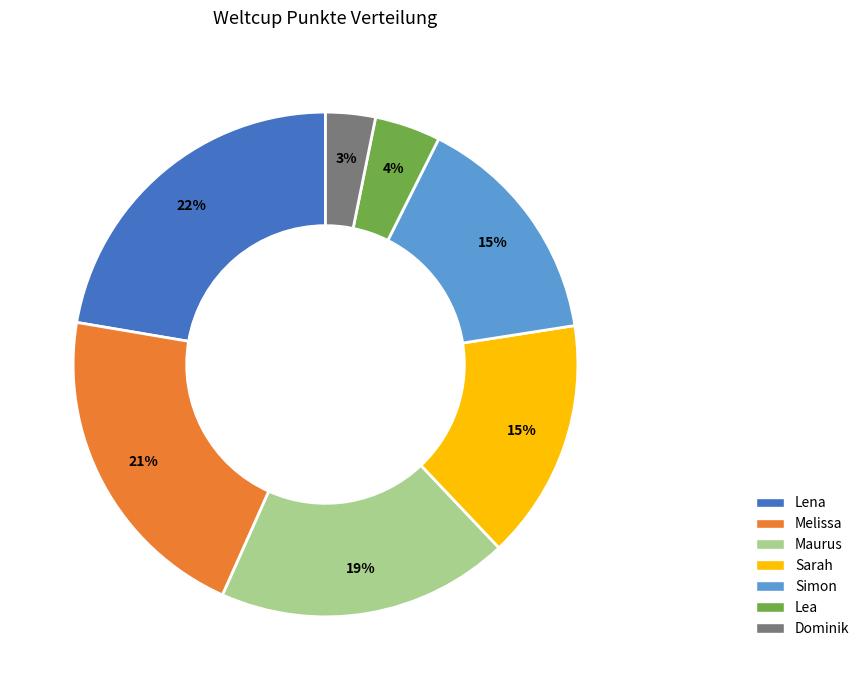

Is there any slice that represents more than half of the pie?

No